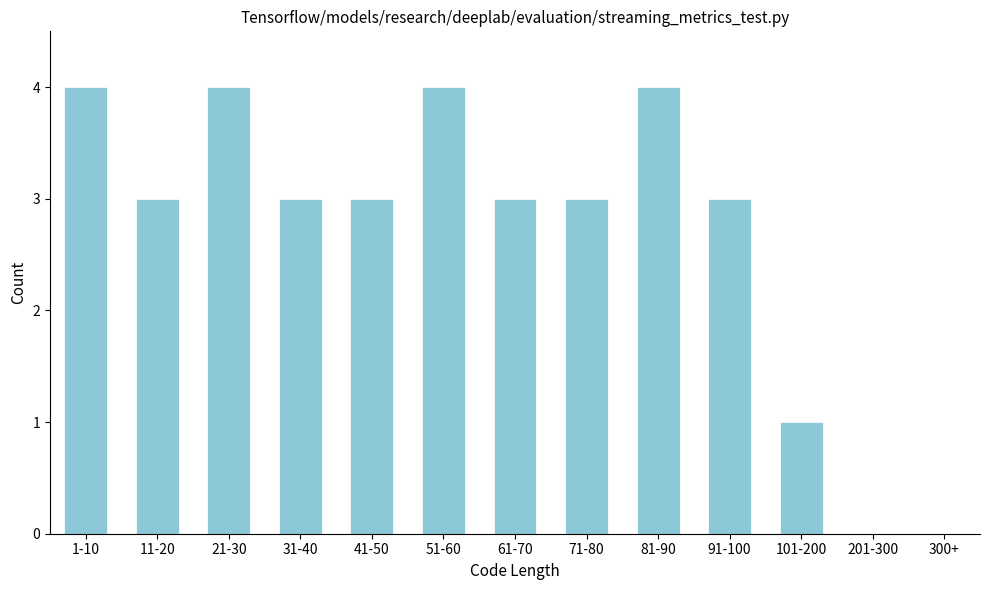

Reading right to left, extract all data points from this chart.

300+=0	201-300=0	101-200=1	91-100=3	81-90=4	71-80=3	61-70=3	51-60=4	41-50=3	31-40=3	21-30=4	11-20=3	1-10=4